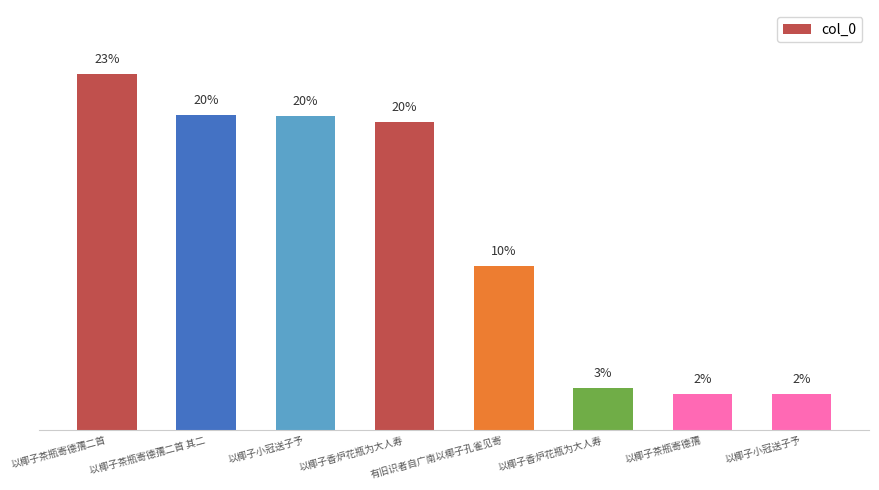

List the labels in order of value, smallest first.

以椰子小冠送子予, 以椰子茶瓶寄德孺, 以椰子香炉花瓶为大人寿, 有旧识者自广南以椰子孔雀见寄, 以椰子香炉花瓶为大人寿, 以椰子小冠送子予, 以椰子茶瓶寄德孺二首 其二, 以椰子茶瓶寄德孺二首